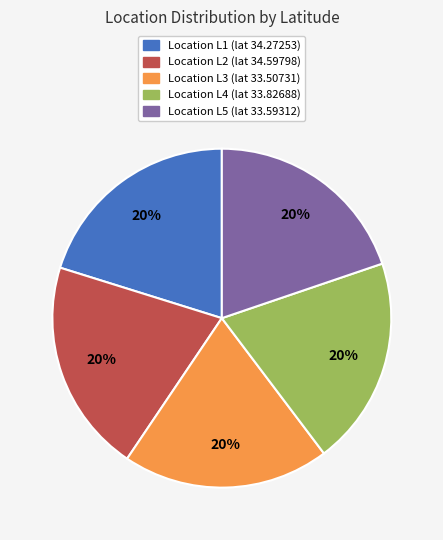

Count the number of slices in the pie.

5